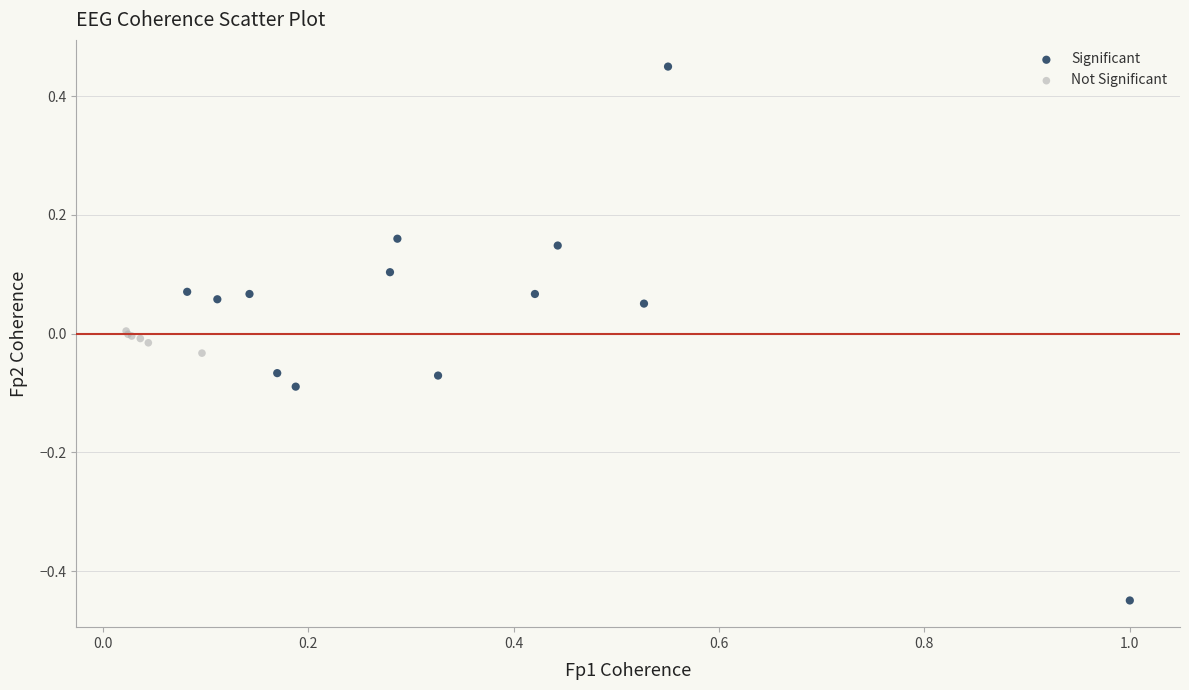

Which series has the largest Y range (max minus min)?

Significant